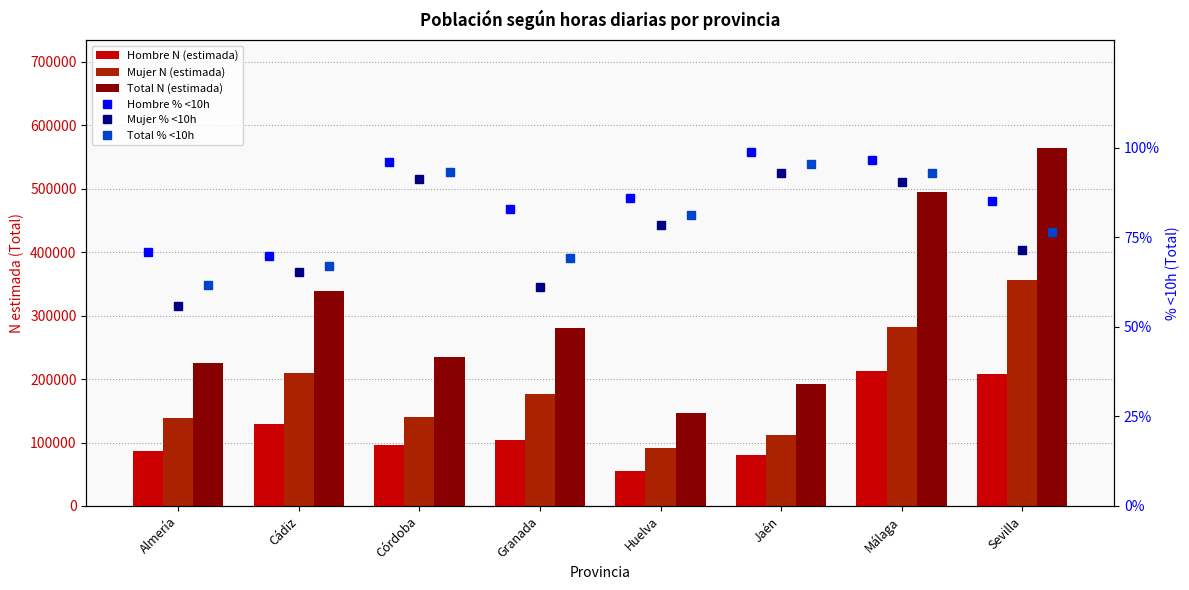

Rank the series at Cádiz from highest to lowest value.

Total N (estimada), Mujer N (estimada), Hombre N (estimada), Hombre % <10h, Total % <10h, Mujer % <10h